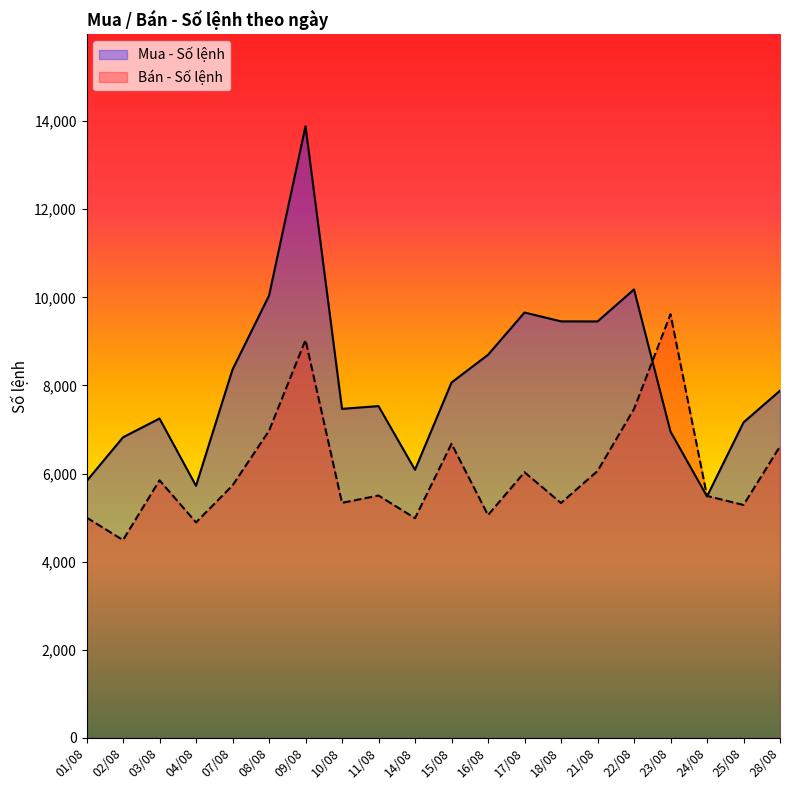

What are all the series names shown in the legend?

Mua - Số lệnh, Bán - Số lệnh